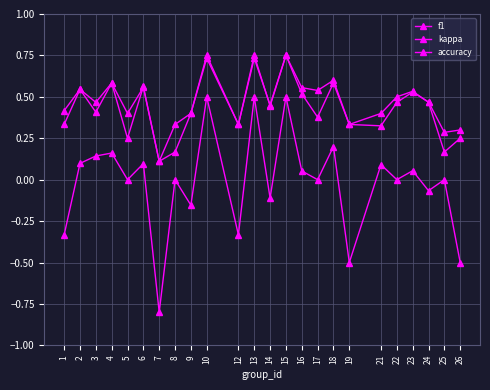

Where is the first local minimum for kappa?

5